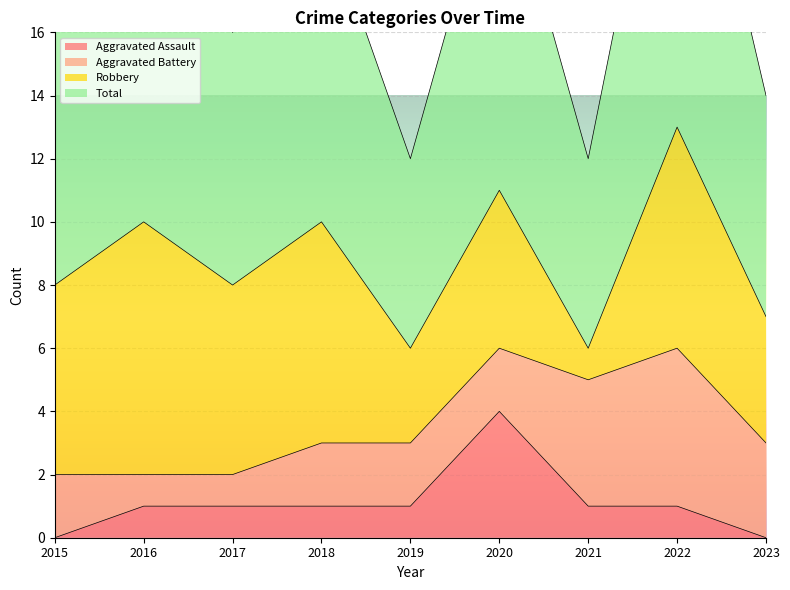

Is it true that Total equals 6 at 2018?

False